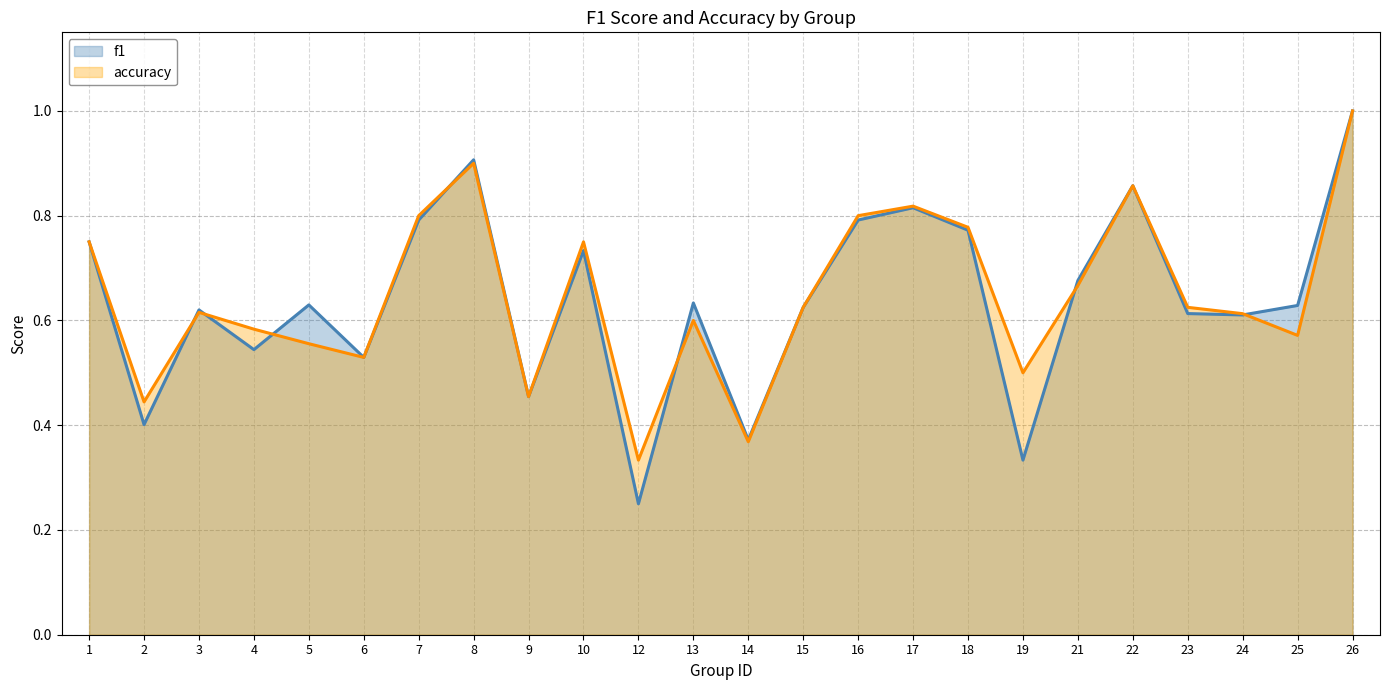

What is the approximate value of f1 at 19?

0.3